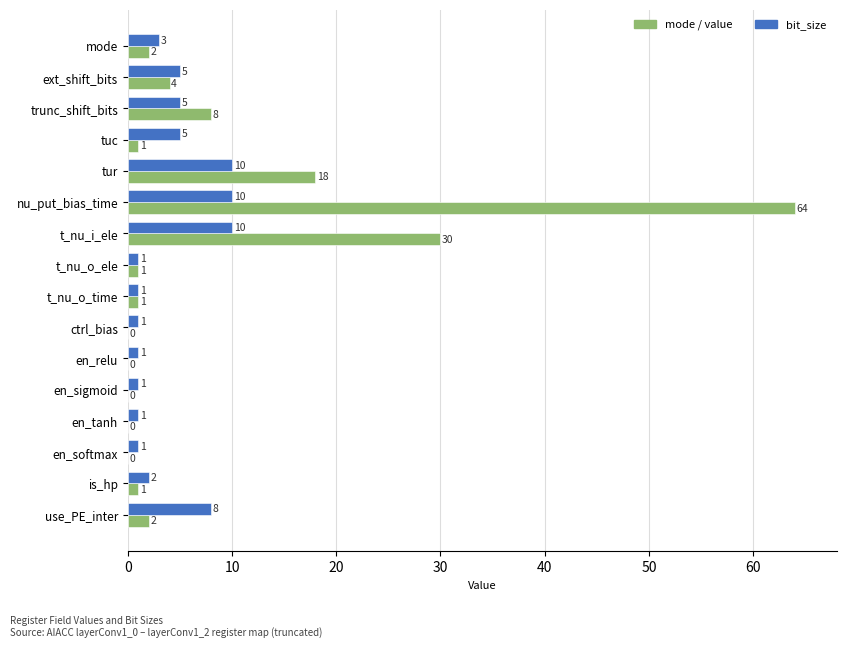

What is the greatest value displayed?

64